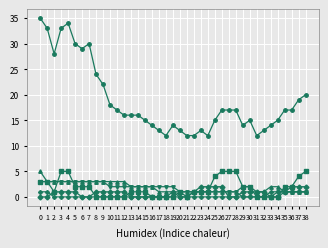

What is the maximum value shown in the chart?

35